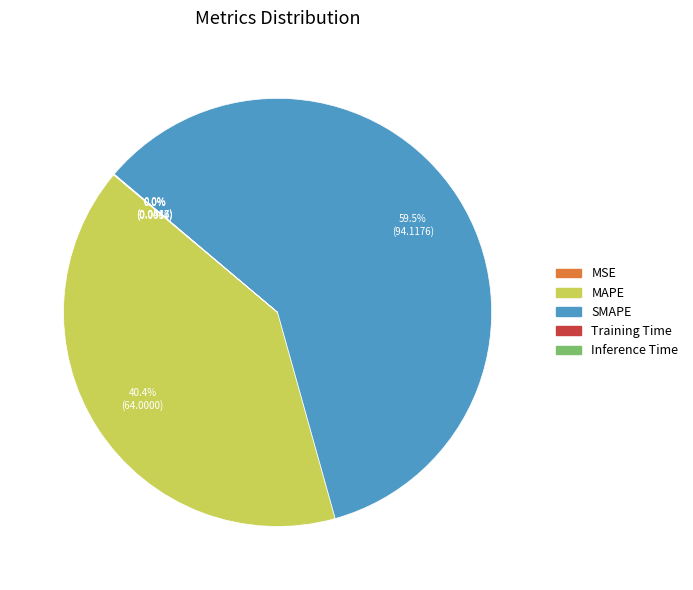

Which category has the biggest portion of the pie?

SMAPE